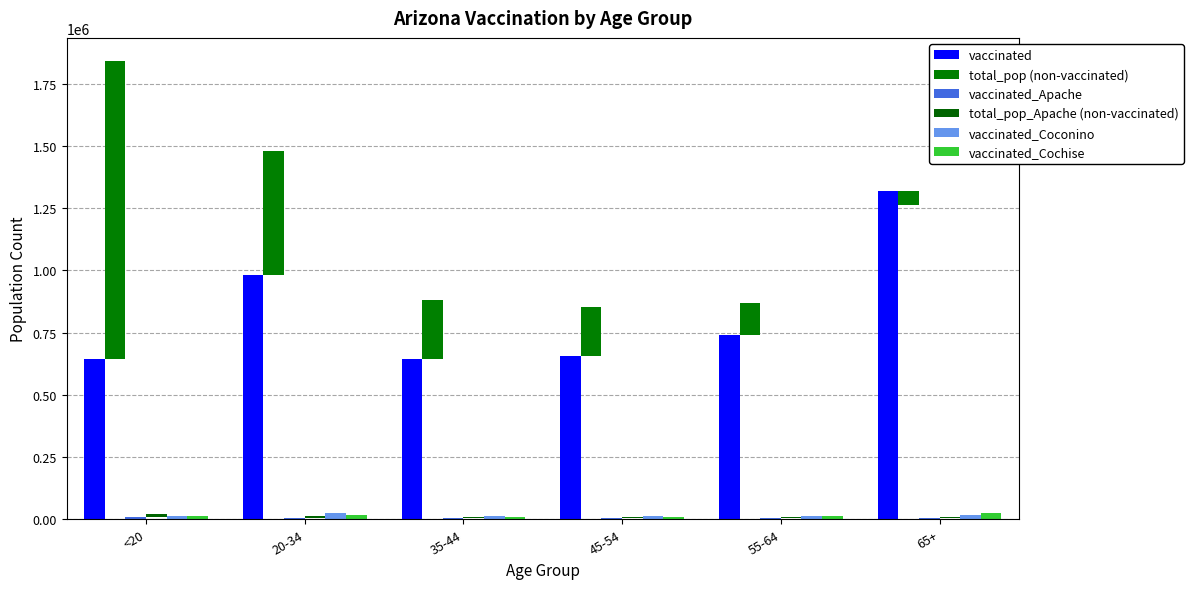

How many bars are there in total?

36